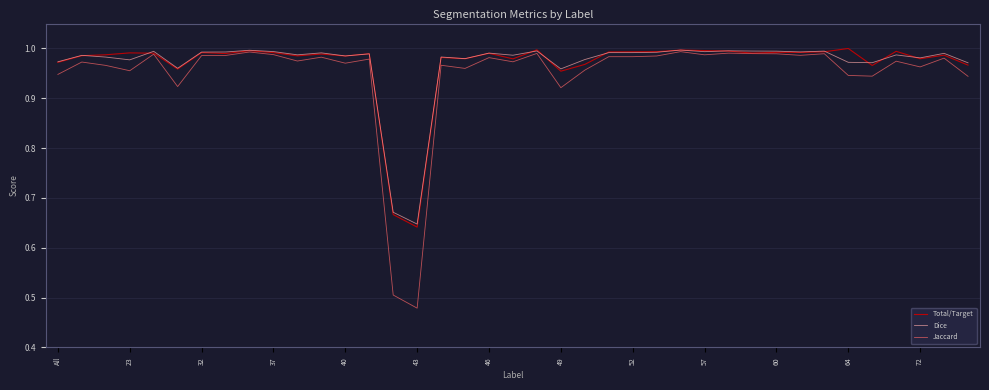

Which series has the largest range (max minus min)?

Jaccard